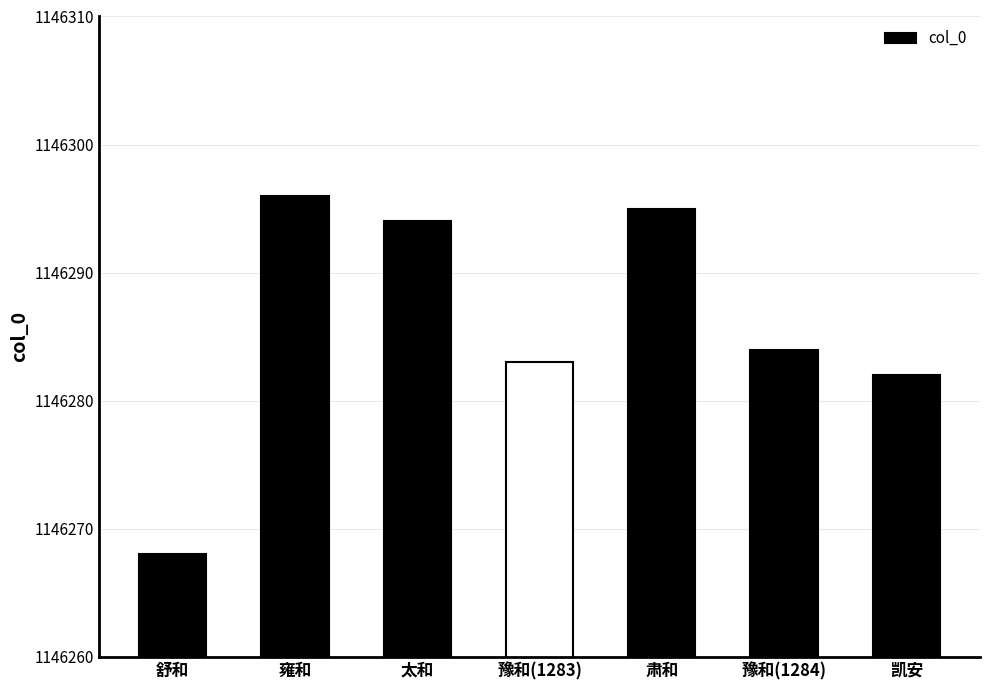

At which label is the value closest to 1146282?

郊庙歌辞 祀圜丘乐章 凯安